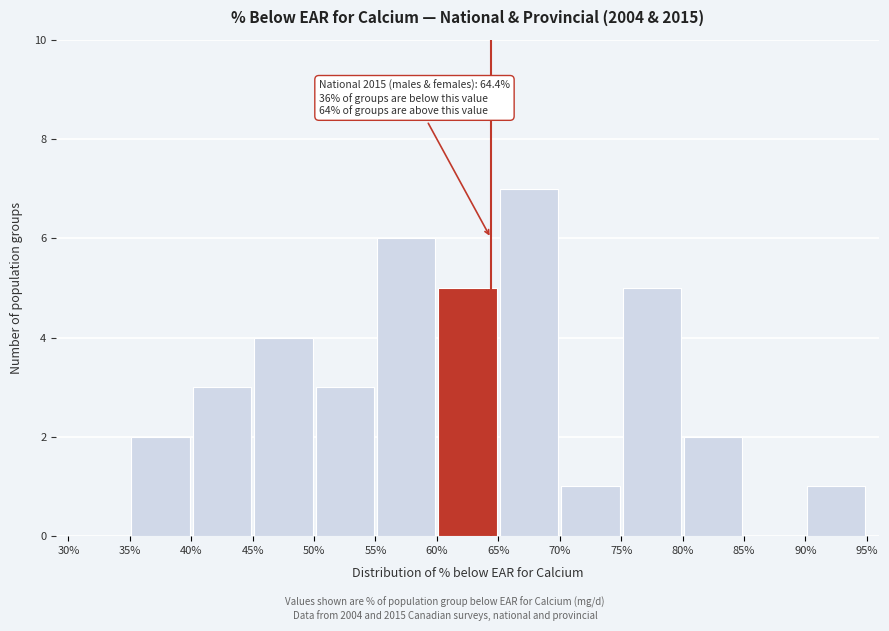

Which range on the x-axis has the tallest bar?

65% to 70%